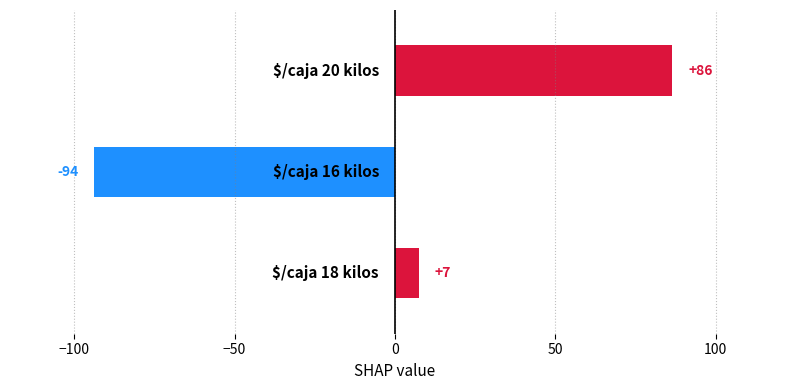

How many negative values are there?

1